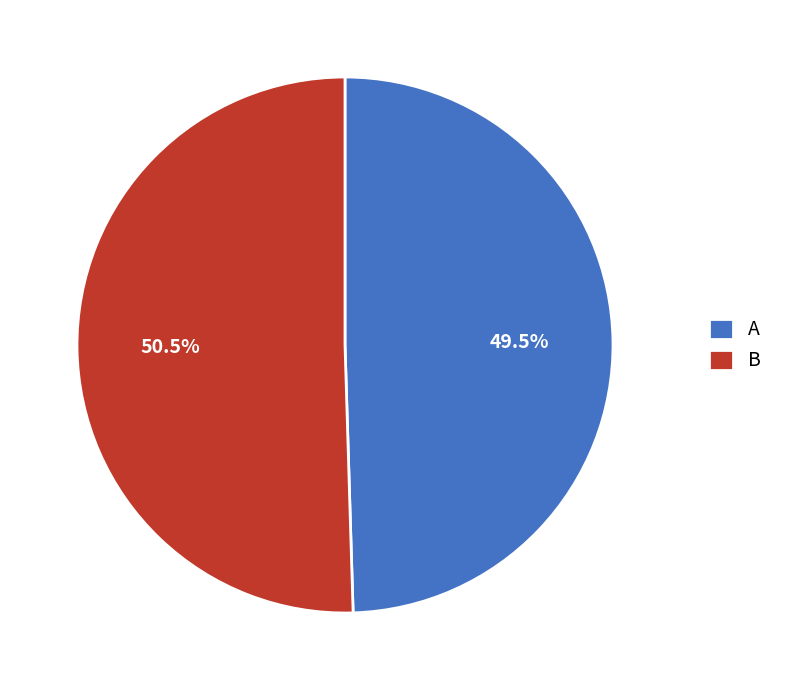

What percentage is NOT represented by А?

50.5%